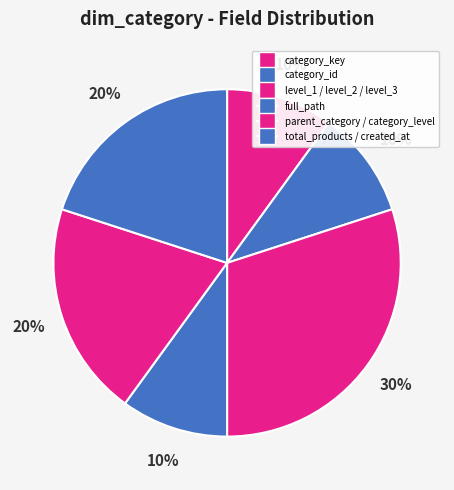

How many segments does this pie chart have?

6